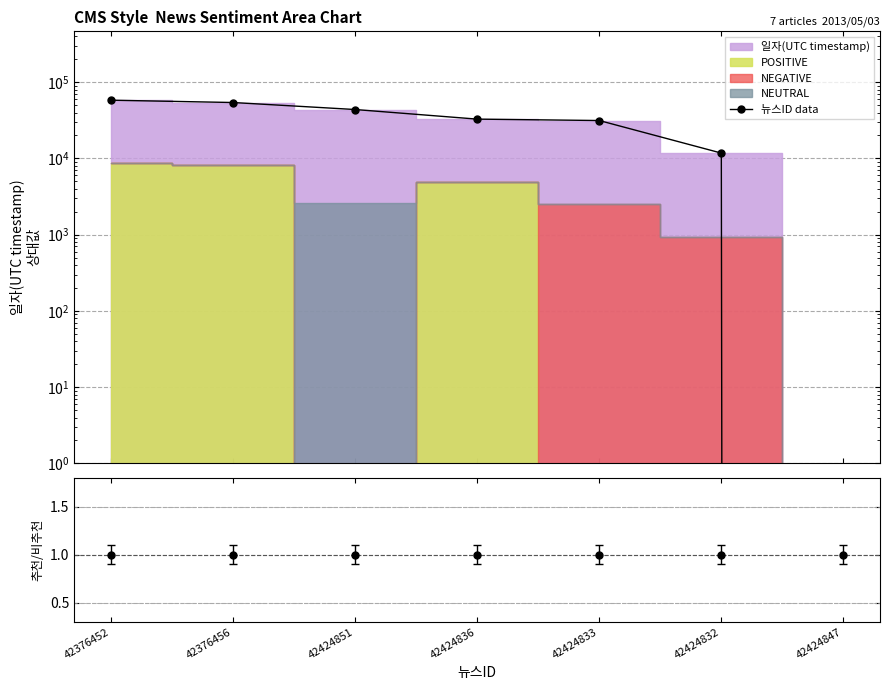

Which category has the highest value across all series?

42376452